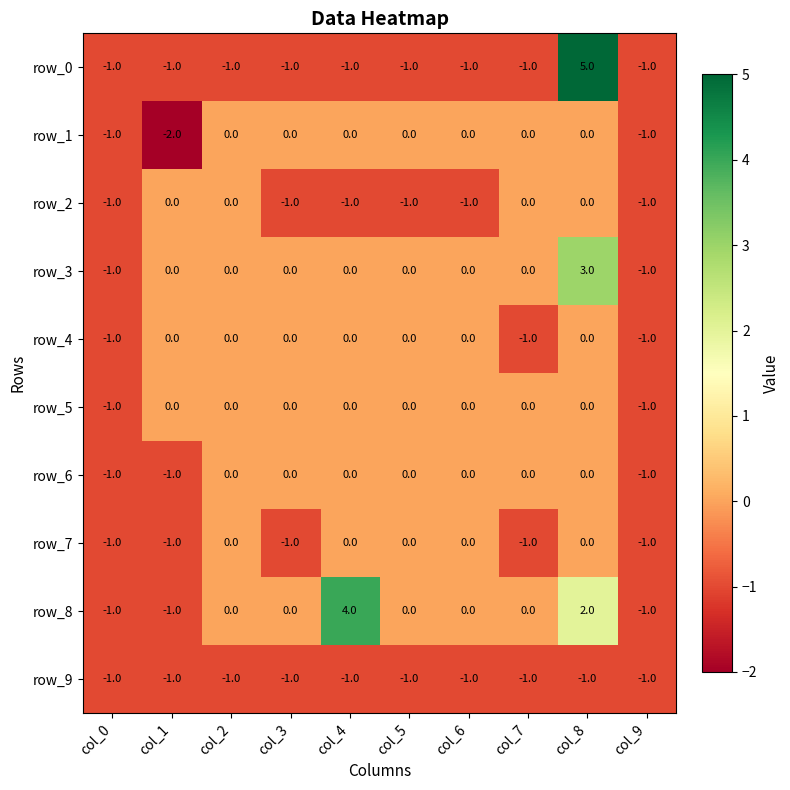

What is the greatest value displayed?

5